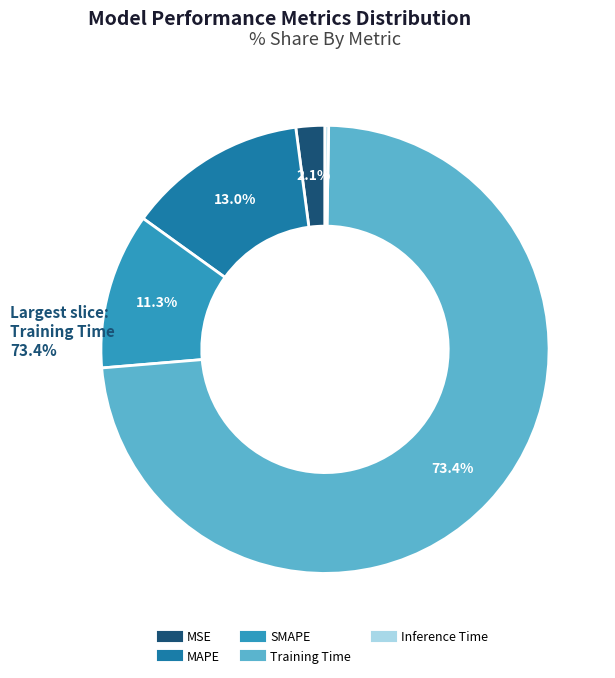

Do MAPE and Training Time together represent more than half of the pie?

Yes